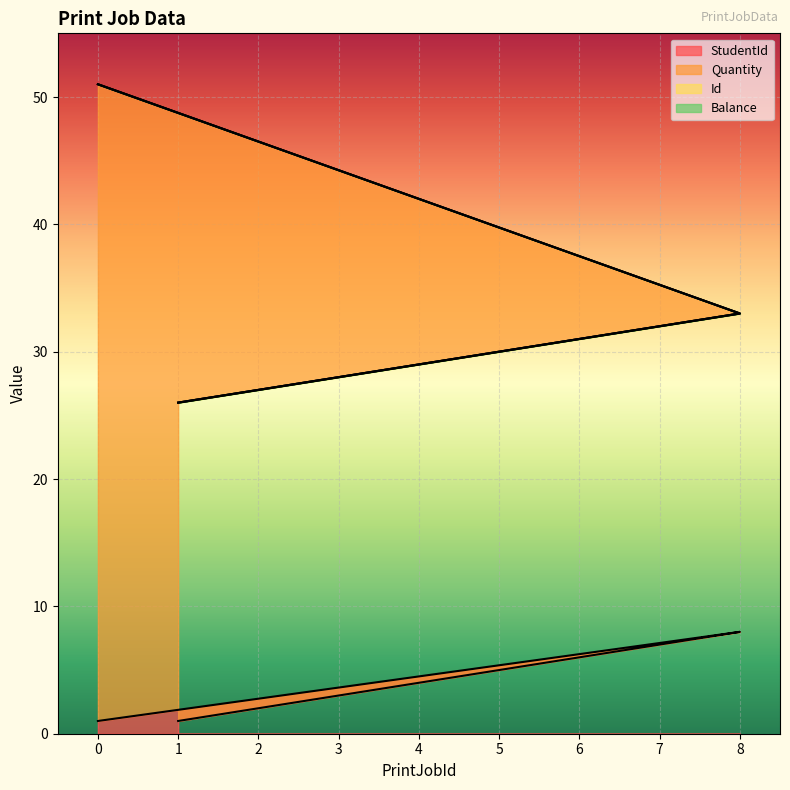

What is the approximate value of StudentId at 0?

1